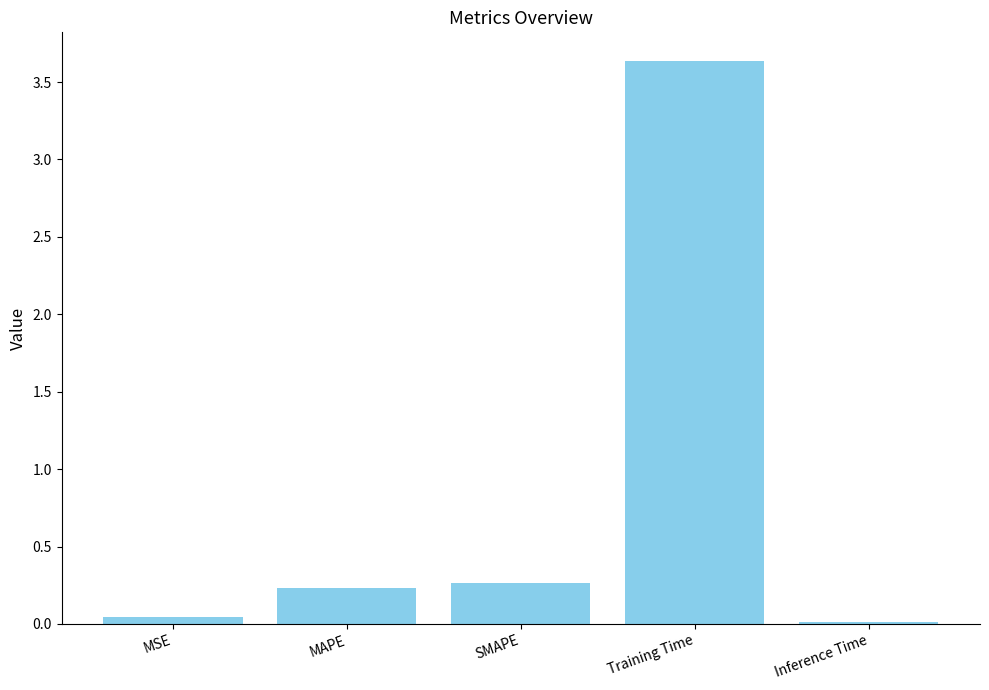

At which category does the chart reach its peak across all series?

Training Time